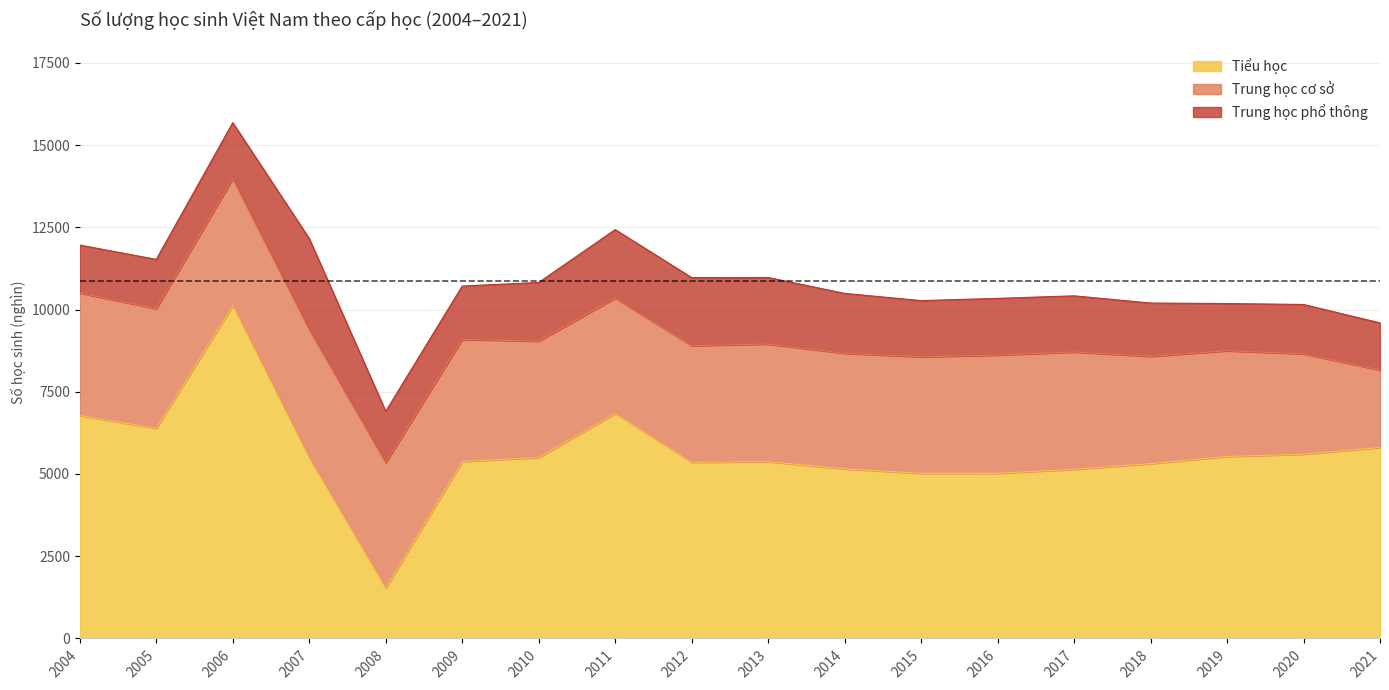

Reading right to left, what are all the values shown in this chart?

Tiểu học: 2021=5806	2020=5601	2019=5533	2018=5315	2017=5141	2016=5020	2015=5021	2014=5156	2013=5375	2012=5356	2011=6838	2010=5500	2009=5379	2008=1532	2007=5490	2006=10117	2005=6391	2004=6774
Trung học cơ sở: 2021=2355	2020=3054	2019=3214	2018=3262	2017=3568	2016=3596	2015=3541	2014=3514	2013=3576	2012=3547	2011=3509	2010=3539	2009=3713	2008=3812	2007=3902	2006=3854	2005=3638	2004=3728
Trung học phổ thông: 2021=1434	2020=1499	2019=1436	2018=1621	2017=1708	2016=1724	2015=1710	2014=1822	2013=2024	2012=2070	2011=2084	2010=1785	2009=1623	2008=1562	2007=2769	2006=1712	2005=1497	2004=1458